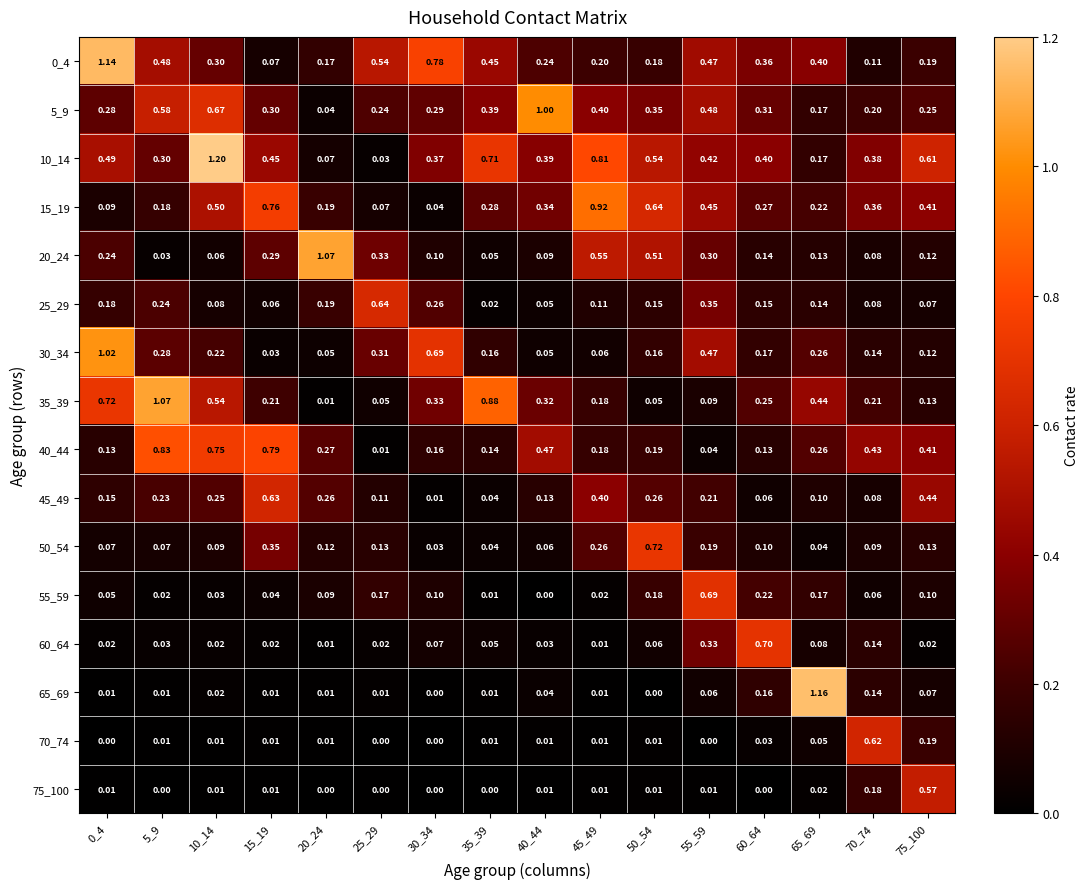

Is the value of 75_100 at 55_59 greater than the value of 30_34 at 70_74?

No